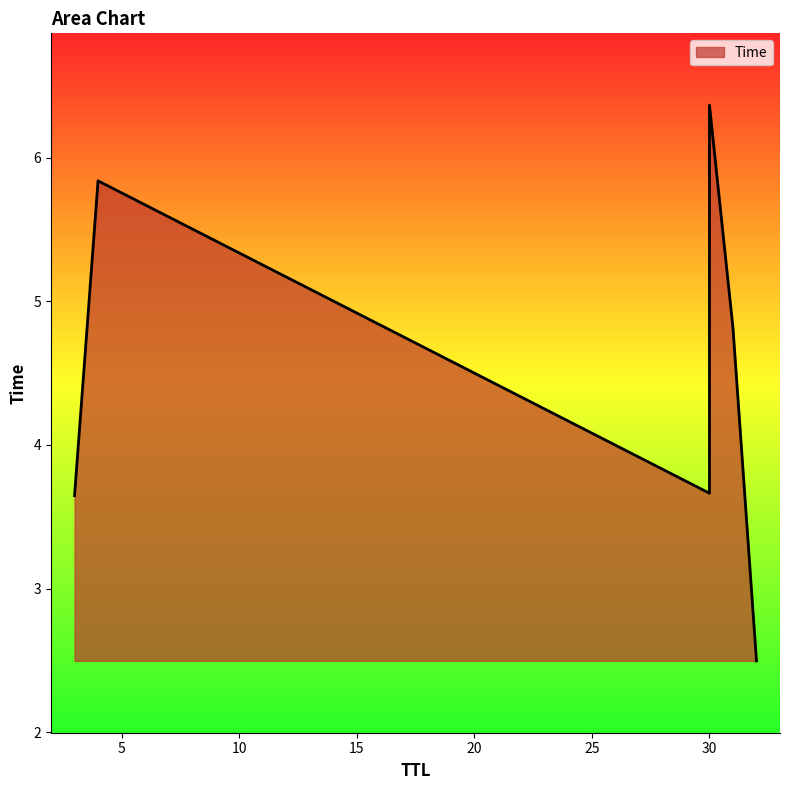

Is it true that the value at 30 is 6.4?

True